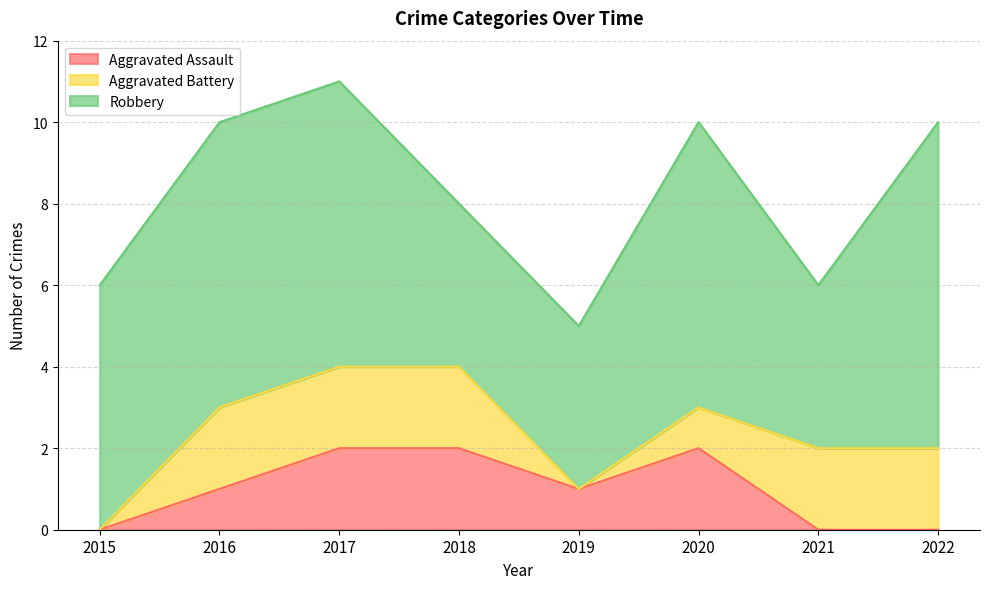

What is the value of the Aggravated Battery point at the 6th from the left?

1